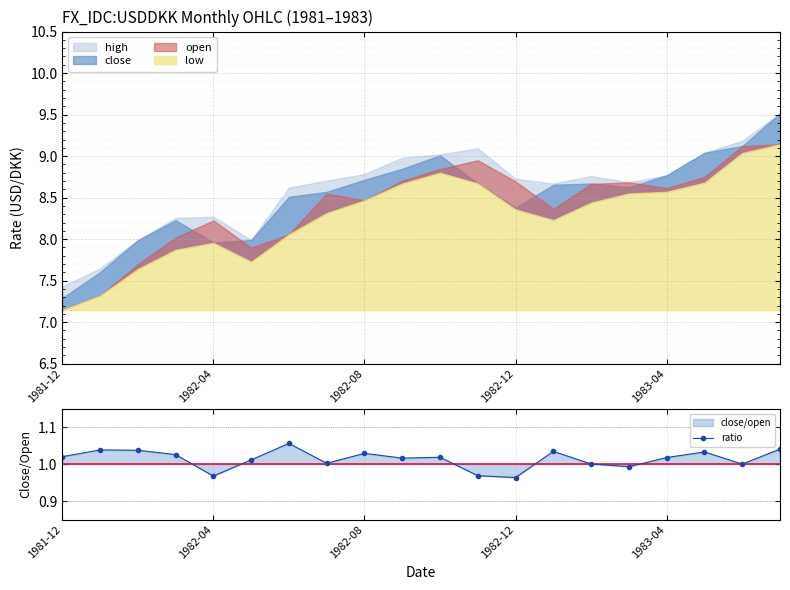

What is the maximum value shown in the chart?

1.1